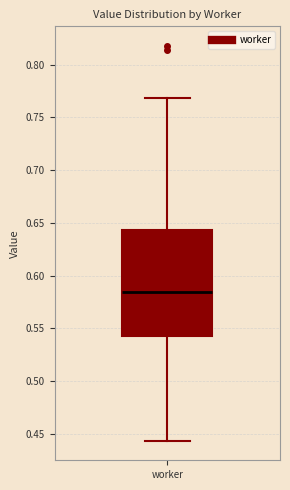

Transcribe this box plot: give where the median line is, the range the box spans, and where the two whiskers end, as read against the y-axis. The values are not printed on the chart, so give them approximately, as read against the axis.

median 0.585, box 0.545 to 0.645, whiskers 0.445 to 0.770